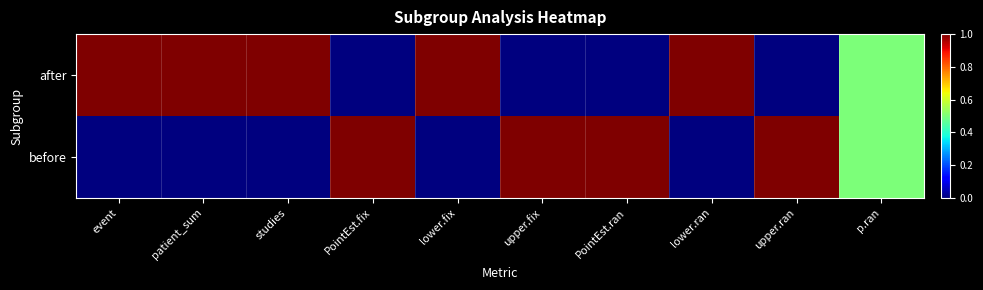

What is the difference between the highest and lowest values at studies?

1.0